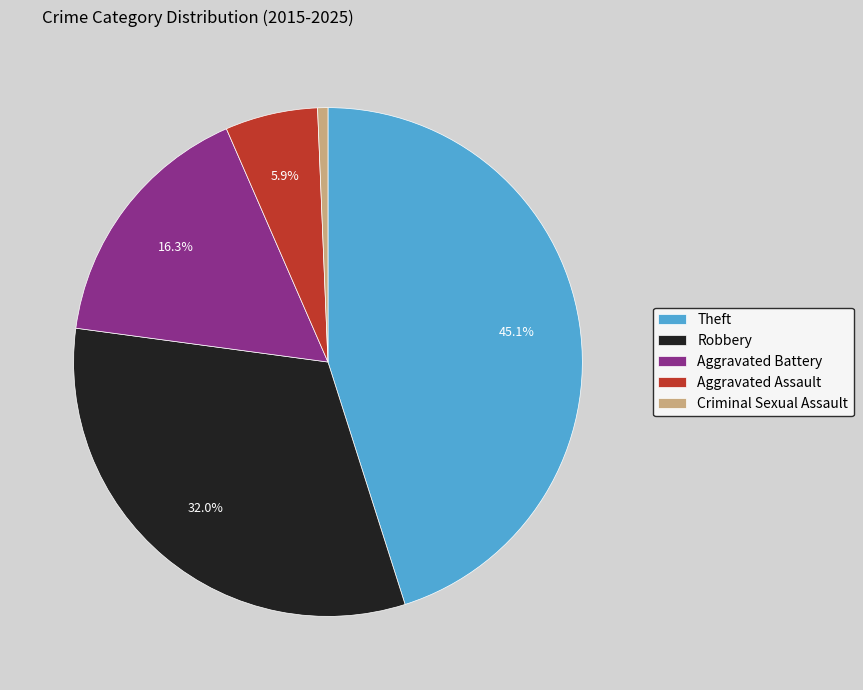

What is the largest slice in the pie chart?

Theft